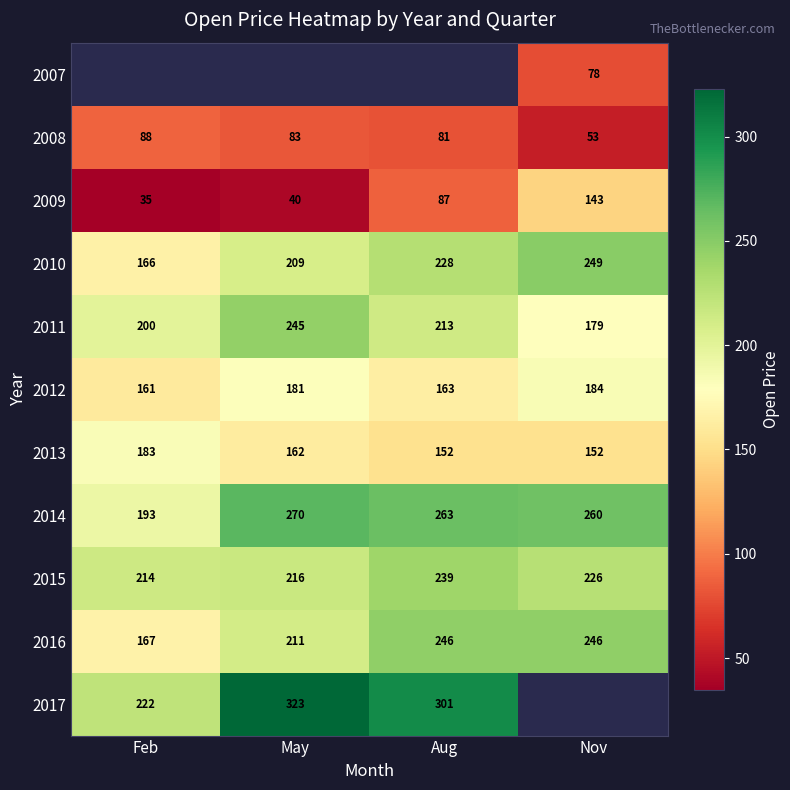

Where is 2011 nearest to the value 212?

Aug